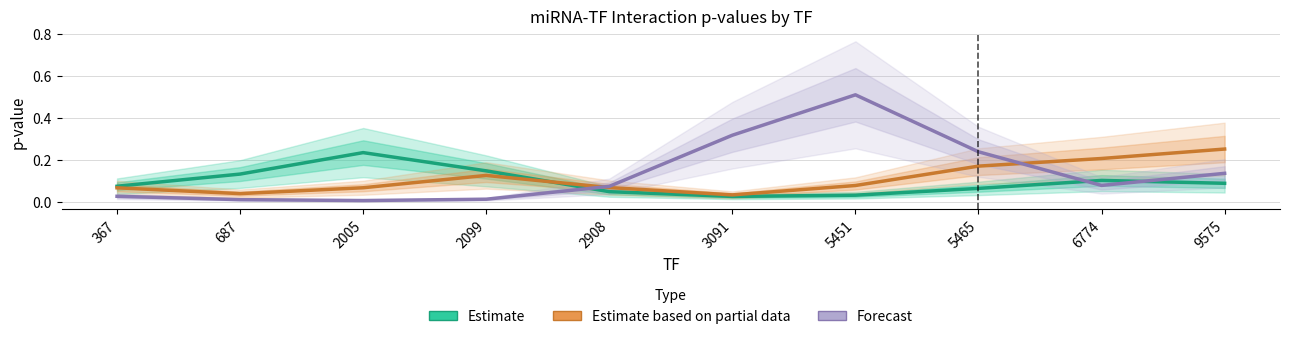

True or false: Forecast has a value of 0.0 at 2099.

True